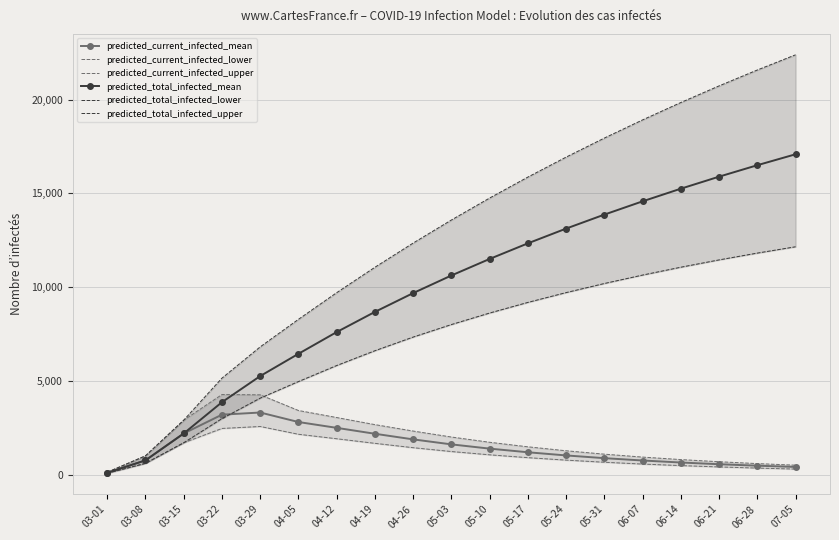

Reading left to right, what are all the values shown in this chart?

predicted_current_infected_mean: 95	760	2193	3196	3311	2804	2493	2178	1878	1612	1385	1191	1022	877	752	645	553	475	408
predicted_current_infected_lower: 75	600	1698	2461	2566	2151	1912	1667	1435	1230	1055	903	772	659	562	480	409	348	295
predicted_current_infected_upper: 125	1000	2901	4269	4254	3418	3044	2665	2322	2004	1724	1482	1271	1090	934	801	686	587	502
predicted_total_infected_mean: 95	760	2193	3861	5254	6442	7601	8677	9680	10619	11501	12333	13120	13866	14574	15248	15889	16500	17083
predicted_total_infected_lower: 75	600	1698	2986	4077	4961	5816	6606	7334	8002	8616	9183	9706	10191	10641	11060	11450	11813	12150
predicted_total_infected_upper: 125	1000	2901	5144	6811	8279	9701	11057	12347	13577	14749	15866	16931	17947	18916	19843	20729	21577	22387